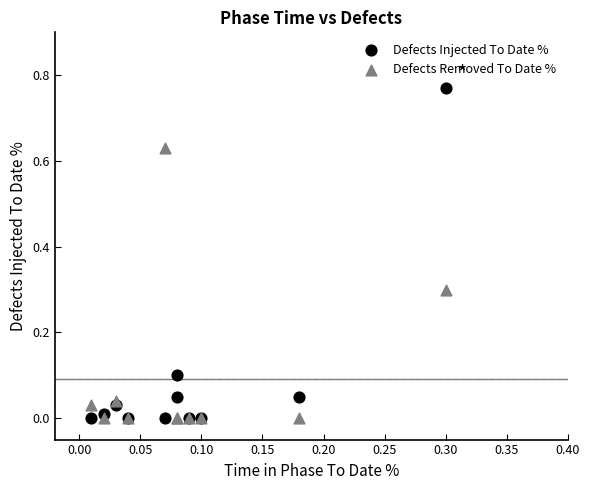

What are all the series names shown in the legend?

Defects Injected To Date %, Defects Removed To Date %